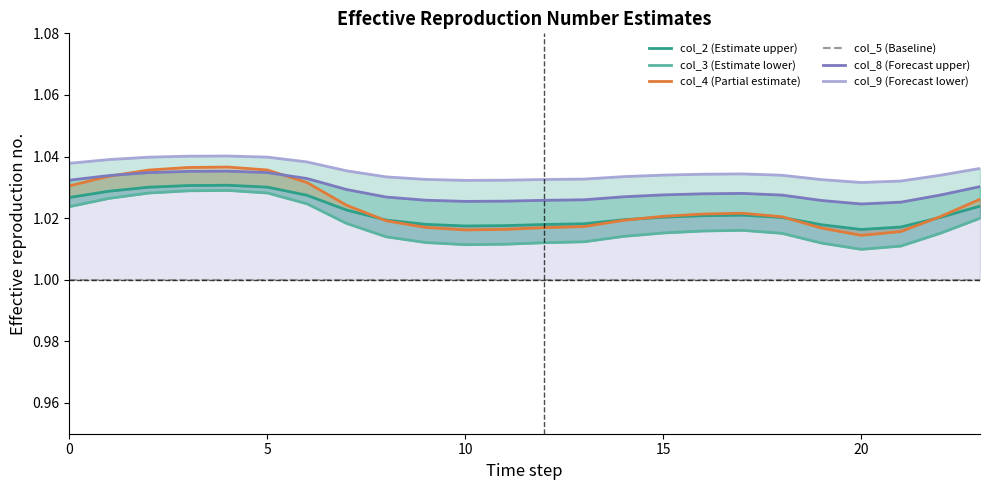

What is the average value of the col_3 (Estimate lower) series?

1.0